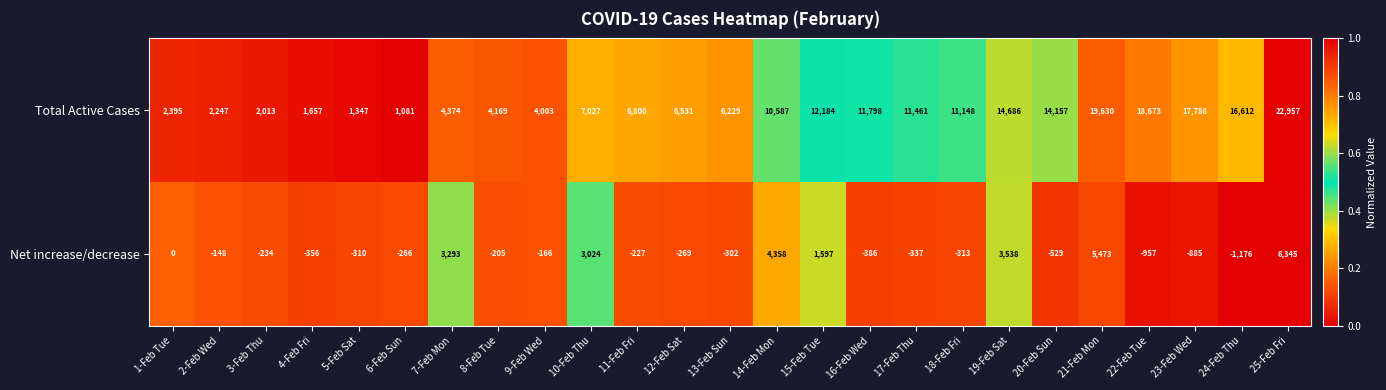

Which series has the largest range (max minus min)?

Total Active Cases